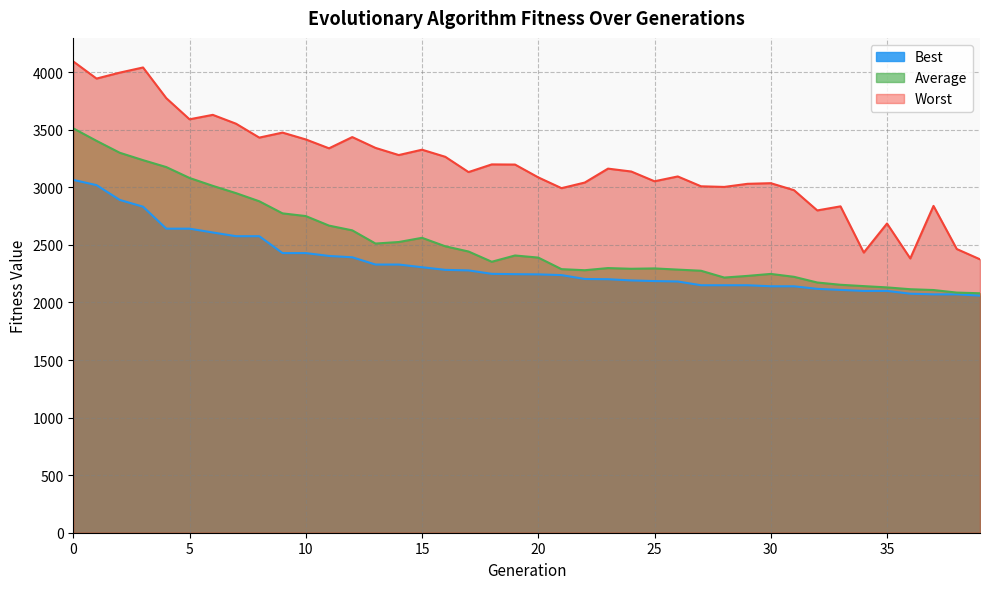

What is the maximum value for Worst?

4093.4